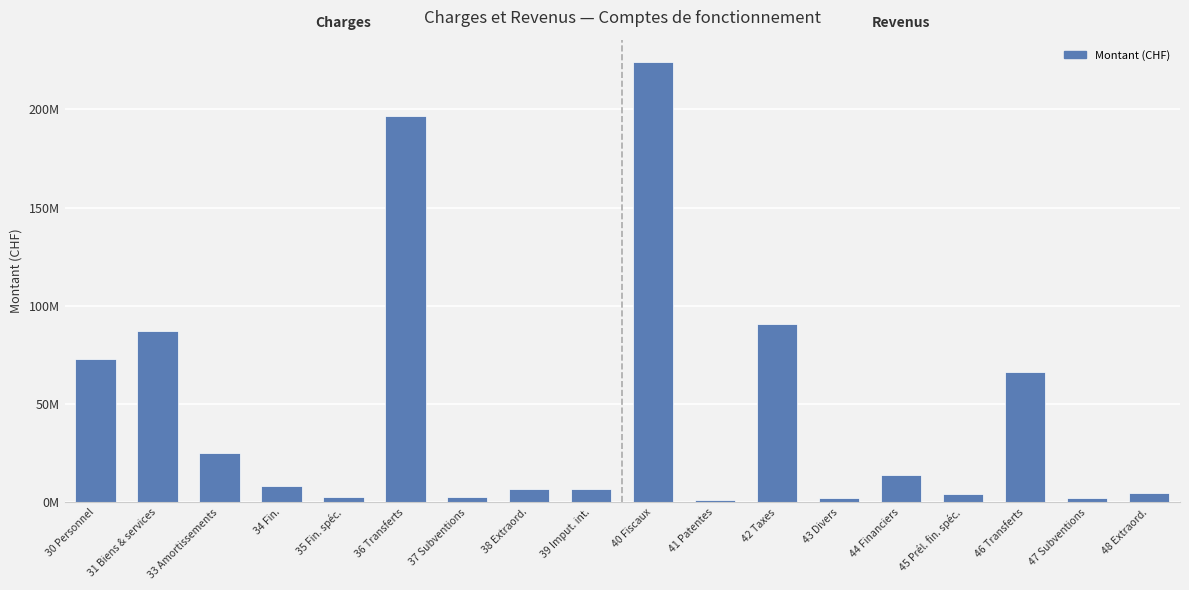

What is the label of the 2nd bar from the left?

31 Biens & services